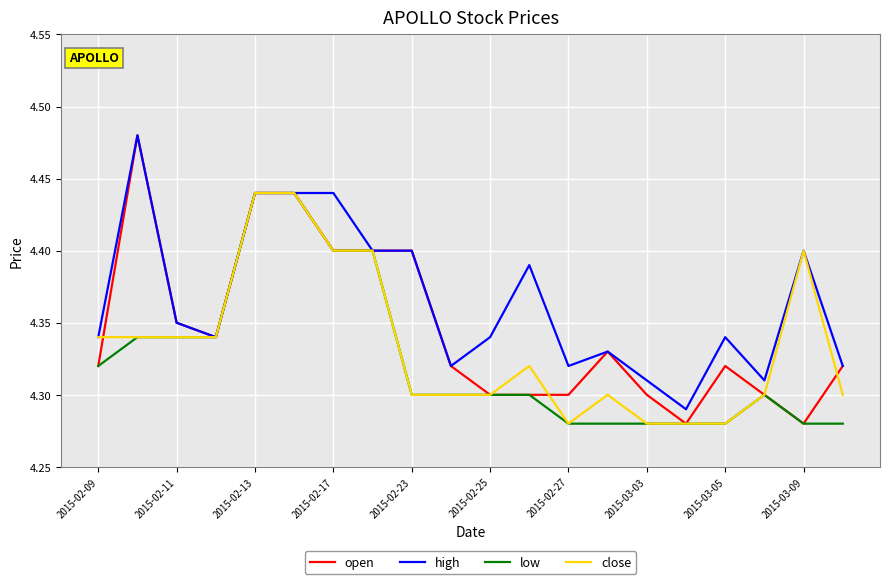

Rank the series by their average value, from highest to lowest.

high, open, close, low